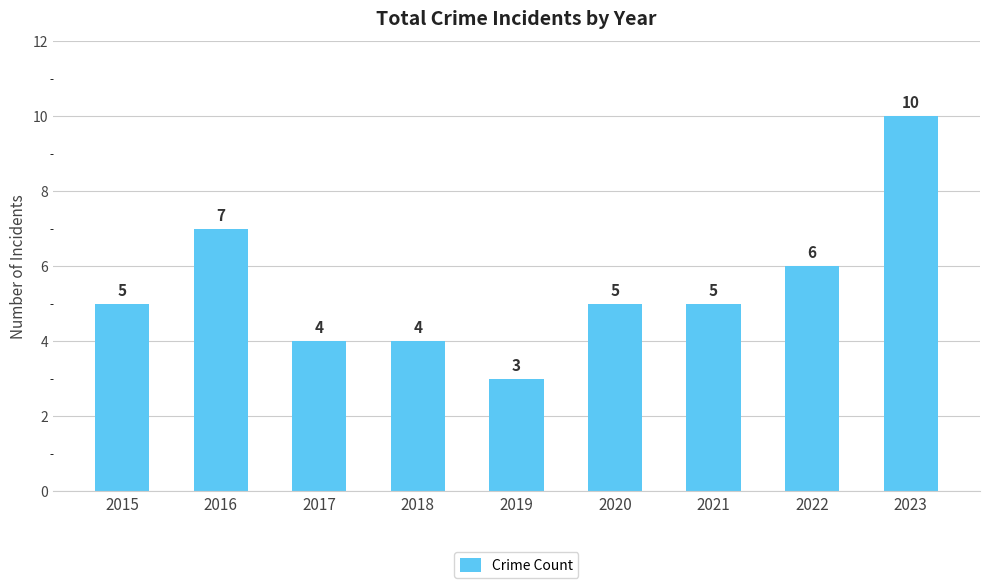

What is the maximum value shown in the chart?

10